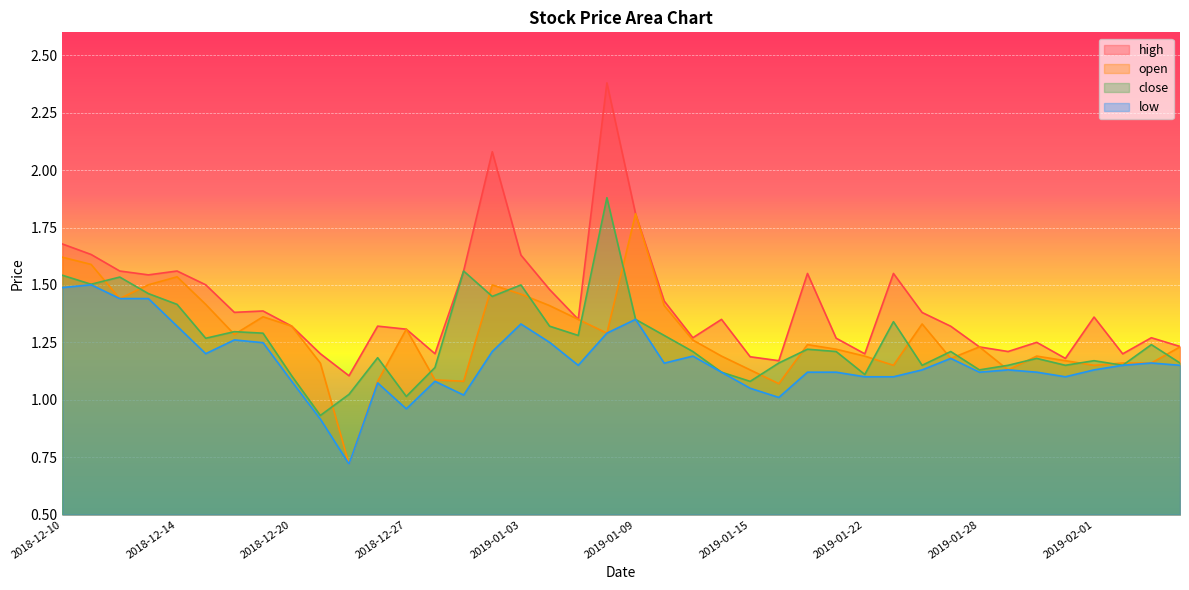

Is it true that low equals 1.6 at 2019-01-14?

False